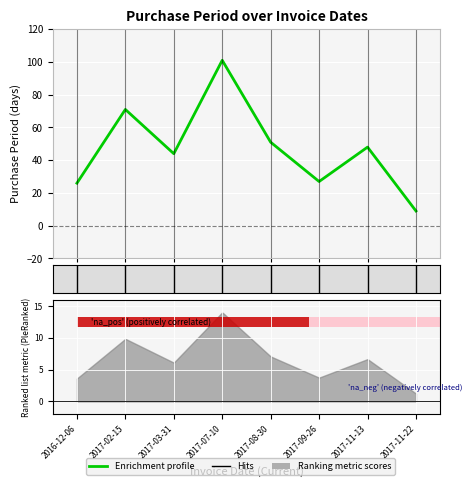

Reading left to right, extract all data points from this chart.

26	71	44	101	51	27	48	9